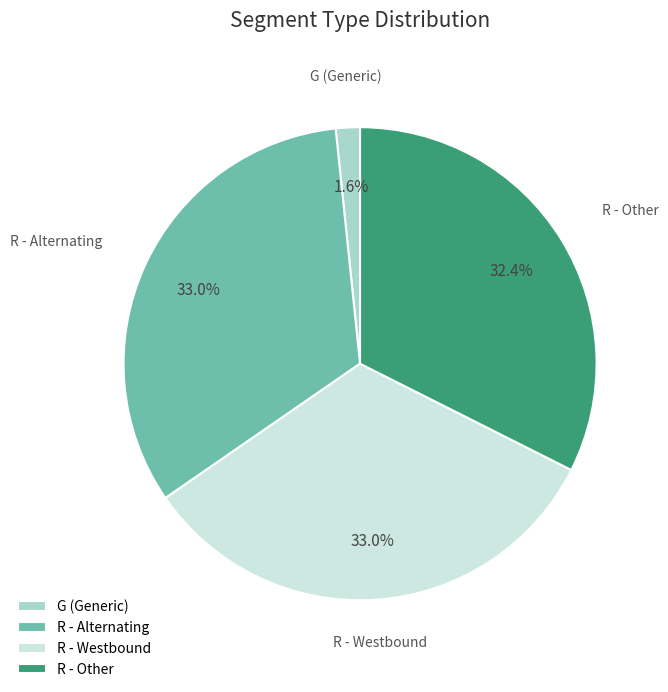

What is the ratio of the value at R - Alternating to the value at R - Other?

1.0